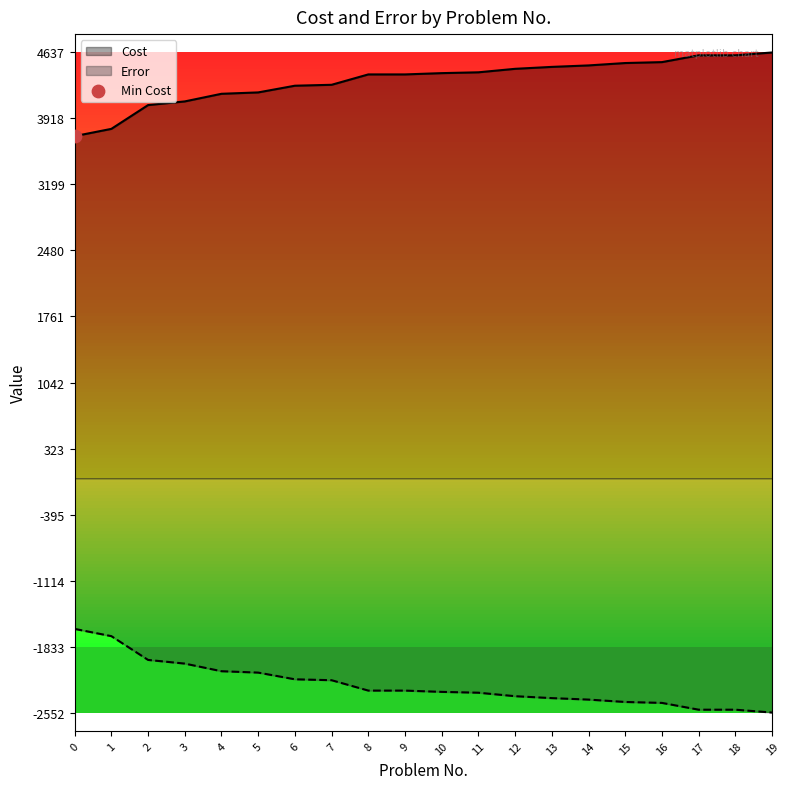

Is the value of Error at 17 greater than the value of Cost at 1?

No